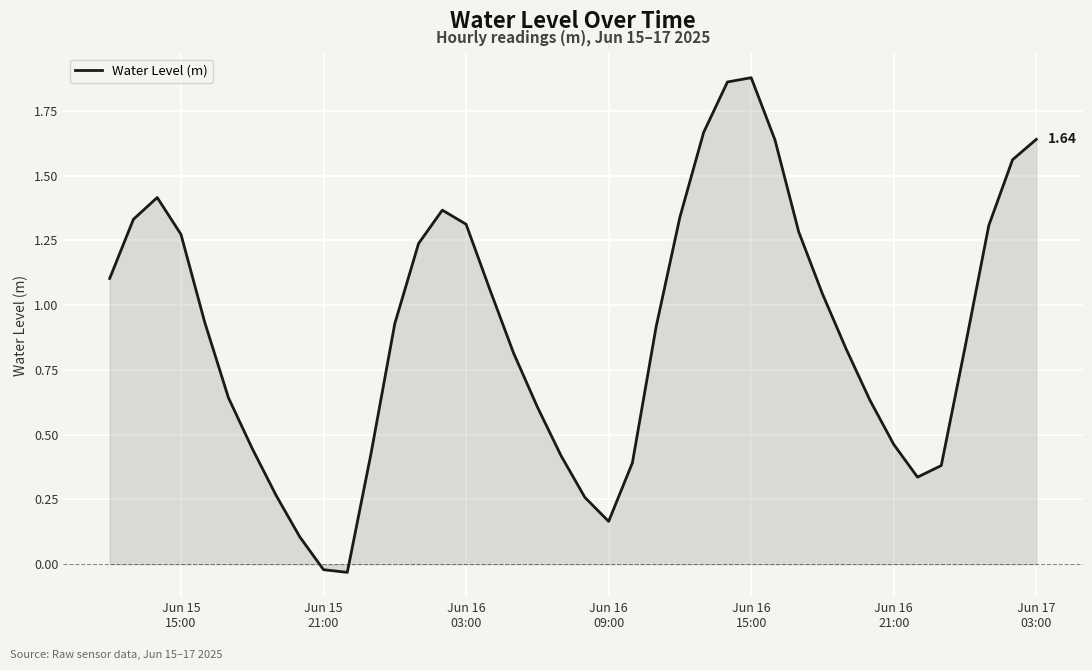

How many lines are shown in the chart?

1